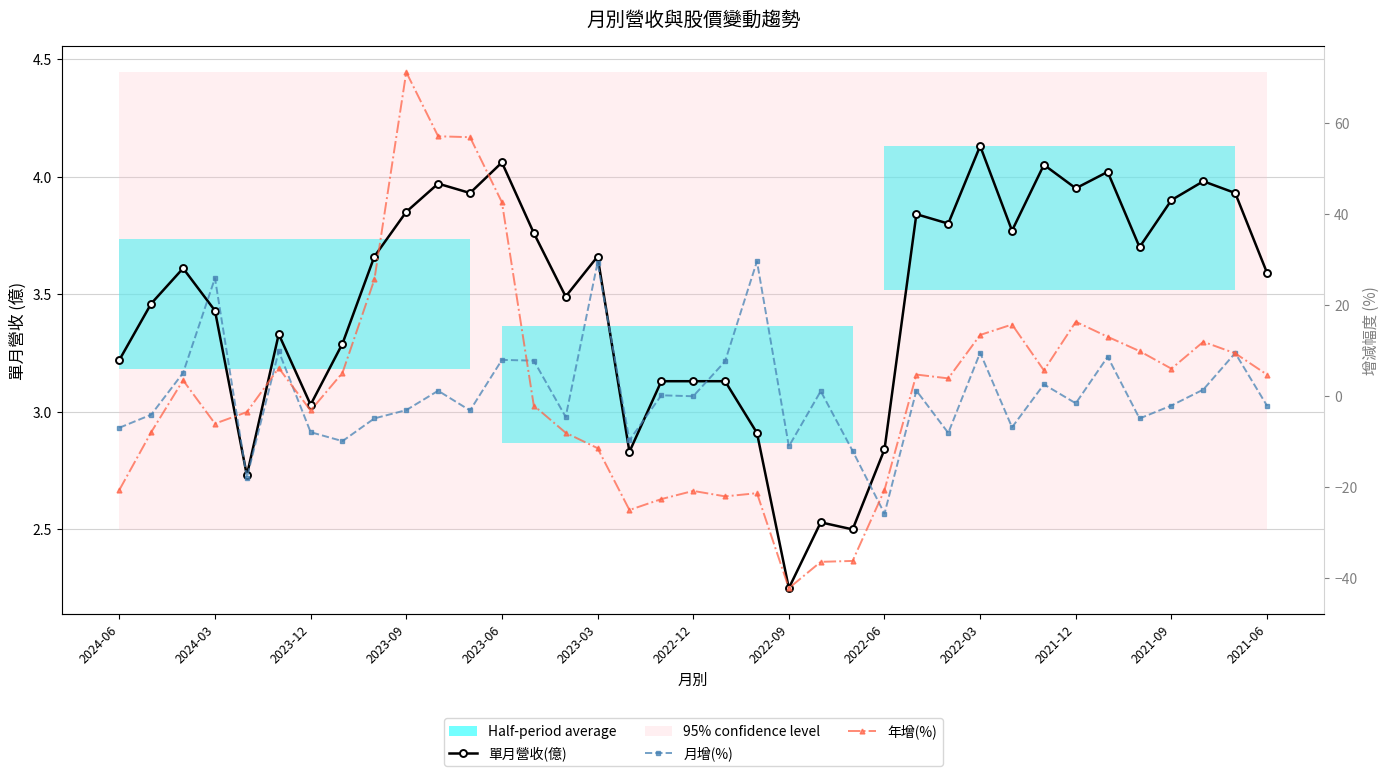

What is the sum of all 年增(%) values?

71.1